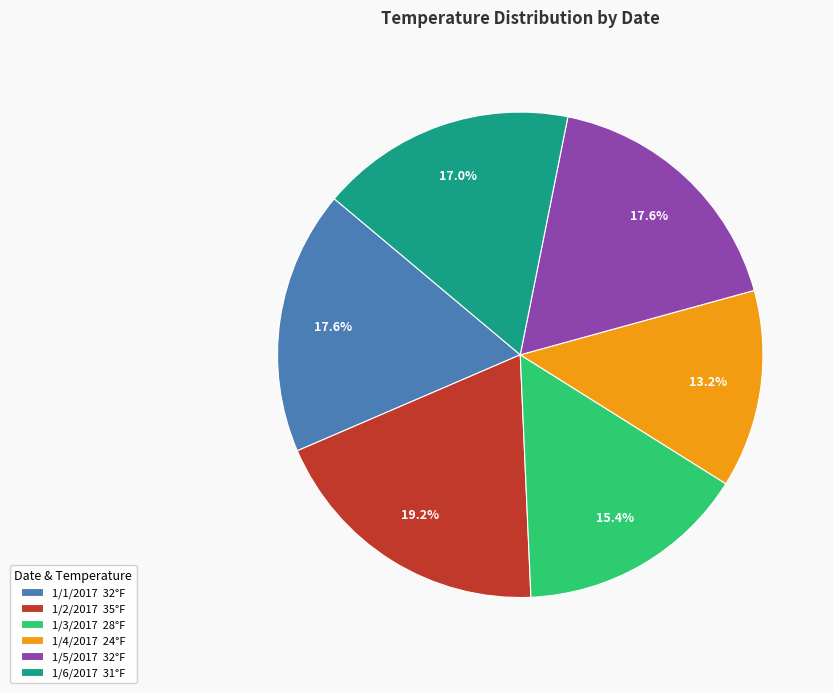

To the nearest percent, what is the difference between the 1/1/2017 and 1/2/2017 slice percentages?

2%